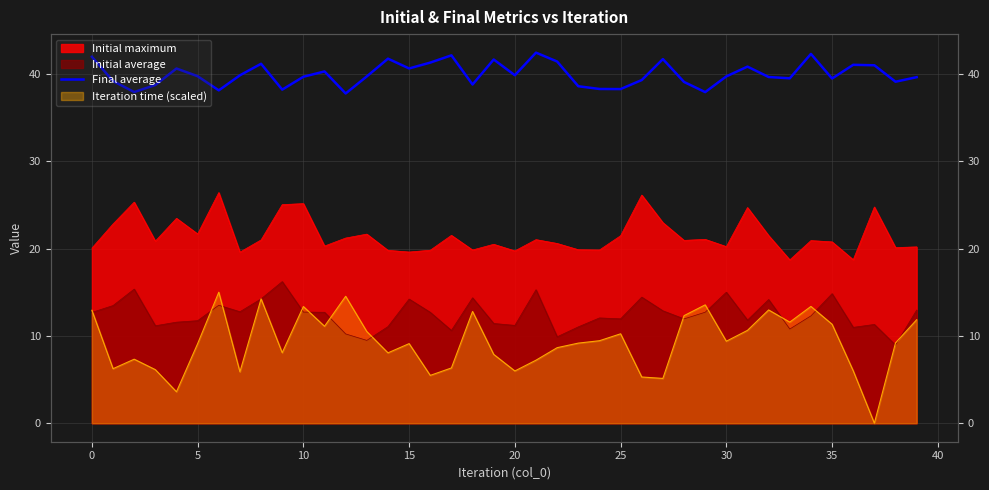

Between 18 and 35, which is larger?

35